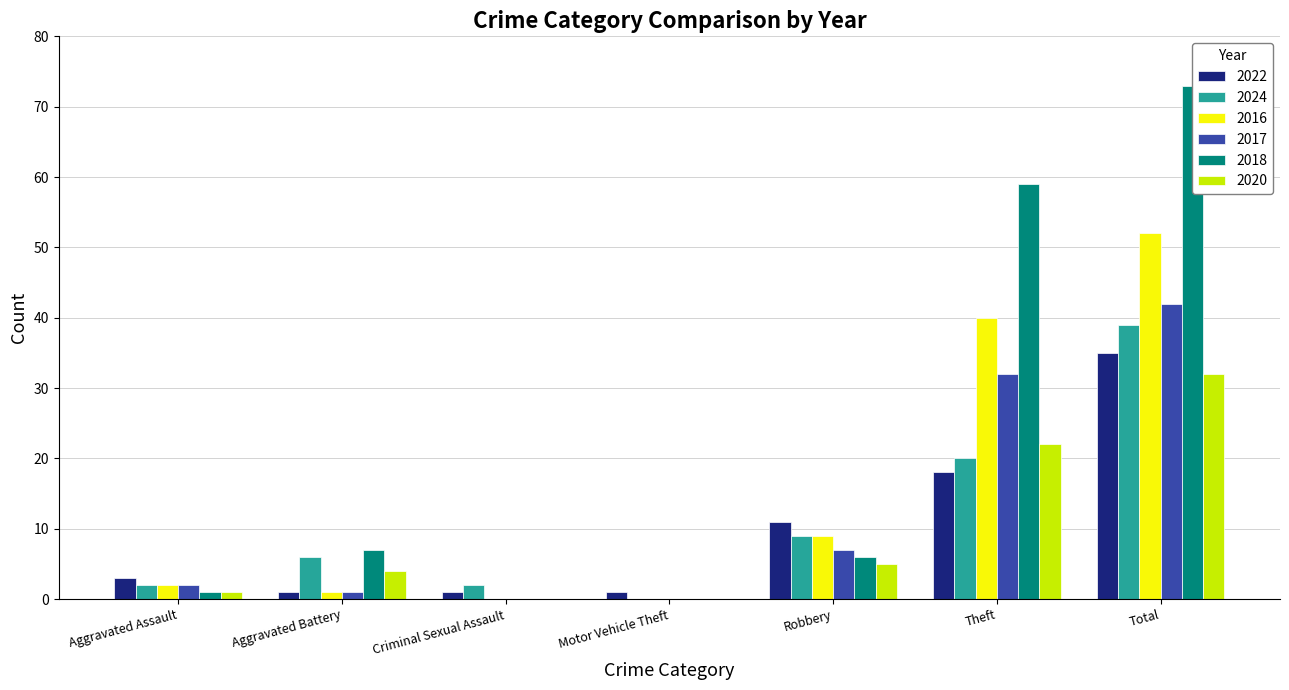

Rank the categories by 2024 value from highest to lowest.

Total, Theft, Robbery, Aggravated Battery, Aggravated Assault, Criminal Sexual Assault, Motor Vehicle Theft